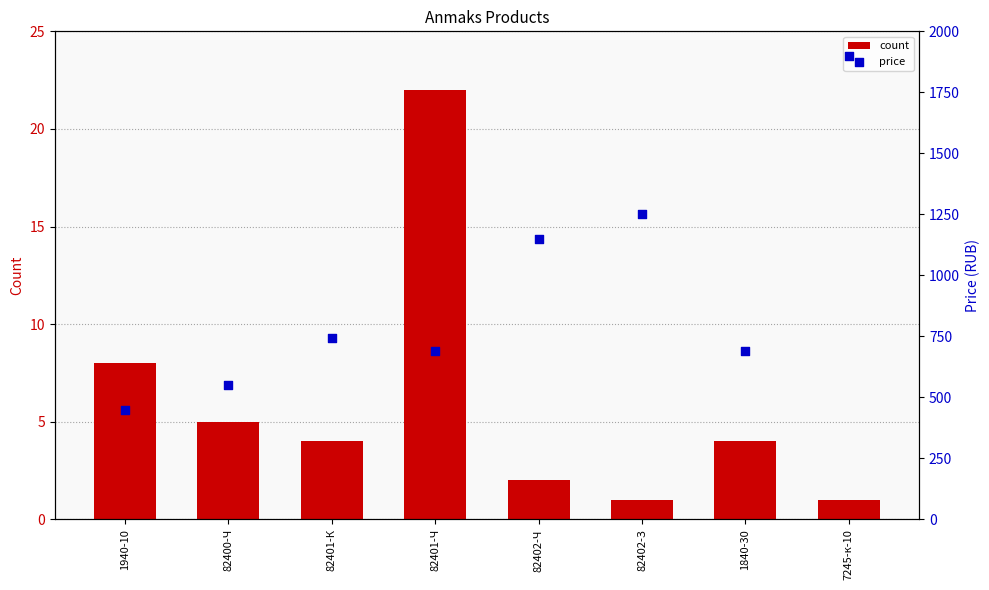

Is the value of count at 82402-З greater than the value of price at 7245-к-10?

No